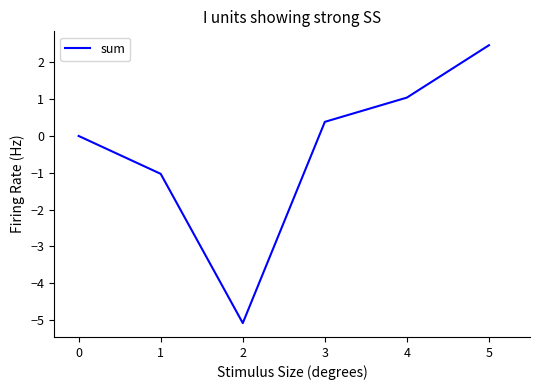

Where is the first local minimum?

2